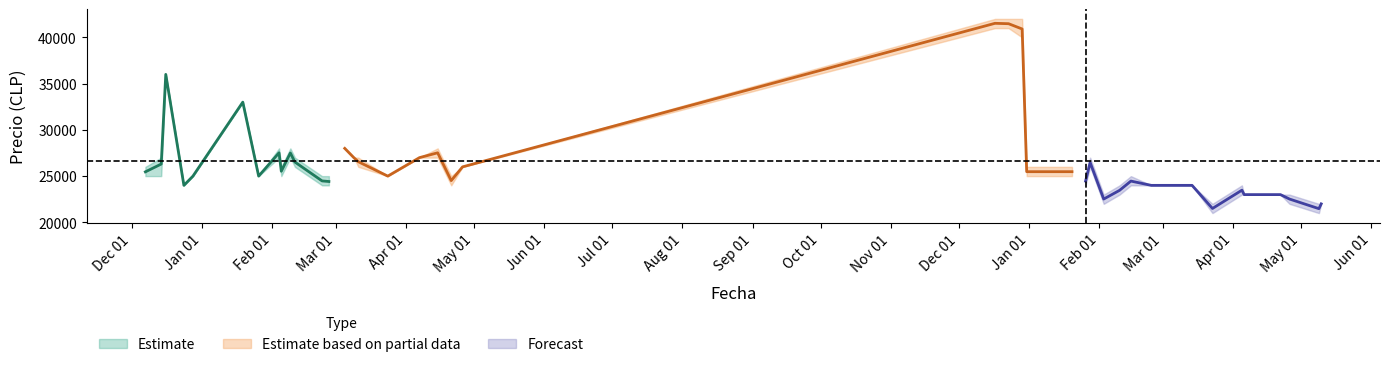

Reading right to left, extract all data points from this chart.

Precio promedio ponderado: 39=24462	38=24513	37=24462	36=26556	35=24479	34=33000	33=24000	32=25479	31=36000	30=23462	29=26479	28=23479	27=24000	26=27000	25=25479	24=25000	23=22000	22=41479	21=26304	20=26000	19=27521	18=21479	17=27521	16=25000	15=25462	14=40909	13=28000	12=24417	11=25000	10=41521	9=24000	8=27500	7=21500	6=27000	5=25528	4=22521	3=26521	2=23000	1=22521	0=23000
Precio minimo: 39=24000	38=24000	37=24000	36=26000	35=24000	34=33000	33=24000	32=25000	31=36000	30=23000	29=26000	28=23000	27=24000	26=27000	25=25000	24=25000	23=22000	22=41000	21=25000	20=26000	19=27000	18=21000	17=27000	16=25000	15=25000	14=40000	13=28000	12=24000	11=25000	10=41000	9=24000	8=27000	7=21000	6=27000	5=25000	4=22000	3=26000	2=23000	1=22000	0=23000
Precio maximo: 39=25000	38=25000	37=25000	36=27000	35=25000	34=33000	33=24000	32=26000	31=36000	30=24000	29=27000	28=24000	27=24000	26=27000	25=26000	24=25000	23=22000	22=42000	21=27000	20=26000	19=28000	18=22000	17=28000	16=25000	15=26000	14=42000	13=28000	12=25000	11=25000	10=42000	9=24000	8=28000	7=22000	6=27000	5=26000	4=23000	3=27000	2=23000	1=23000	0=23000